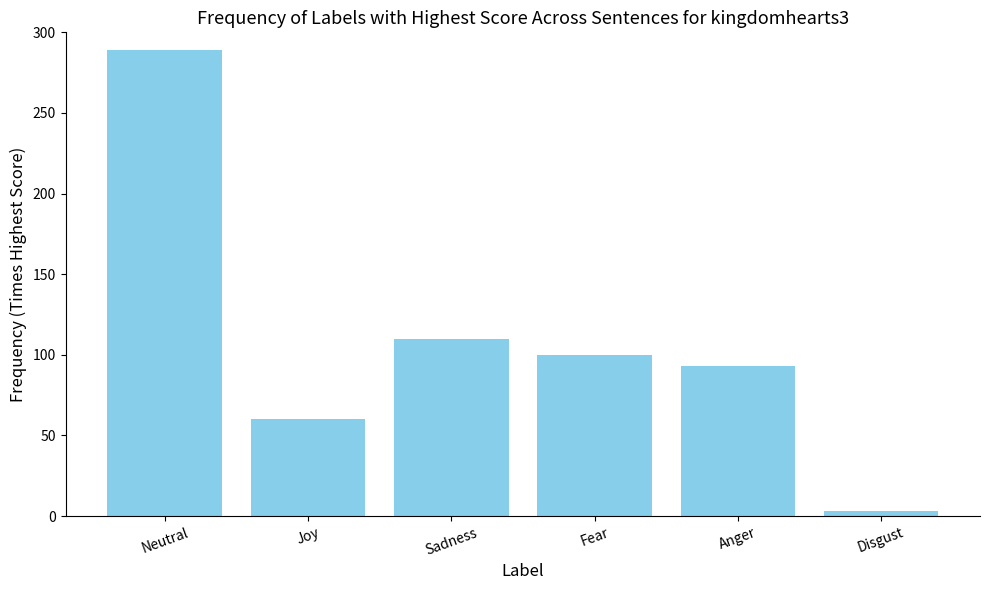

How many bars are there in total?

6